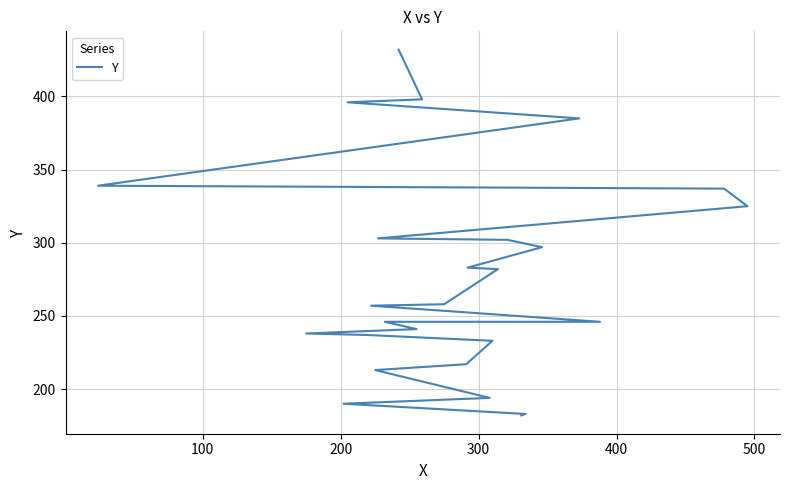

How many lines are shown in the chart?

1